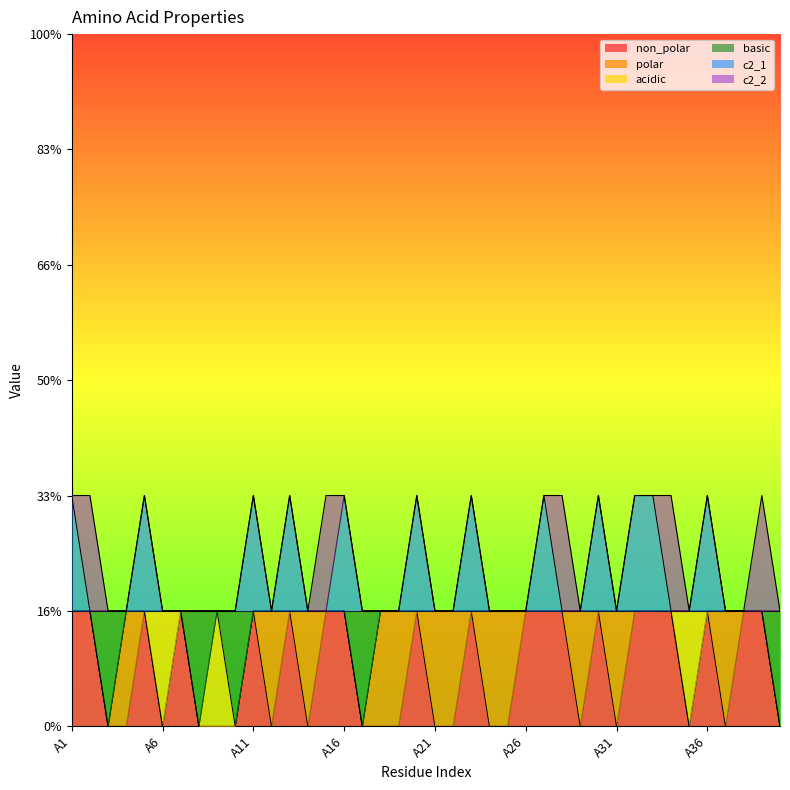

Rank the series by their average value, from highest to lowest.

c2_1, basic, non_polar